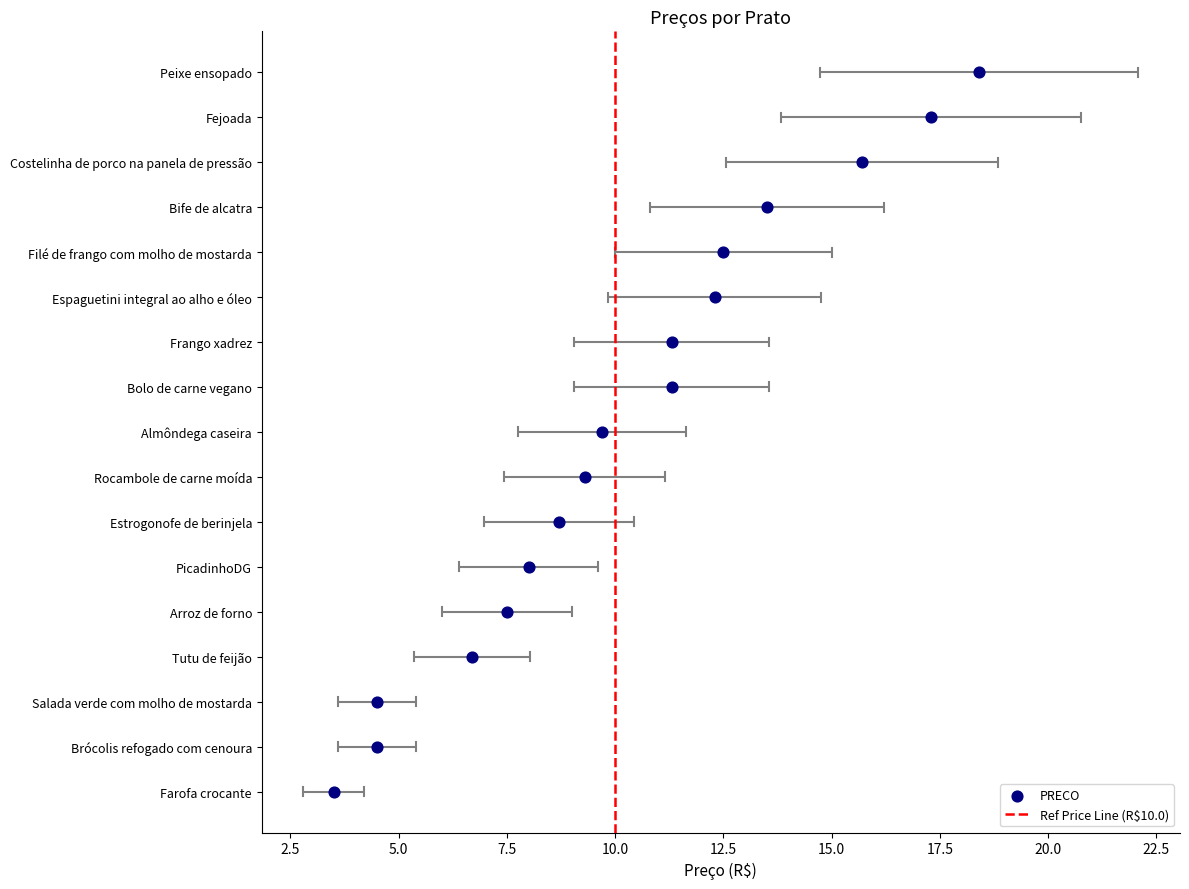

What is the change in value from Frango xadrez to PicadinhoDG?

-3.3